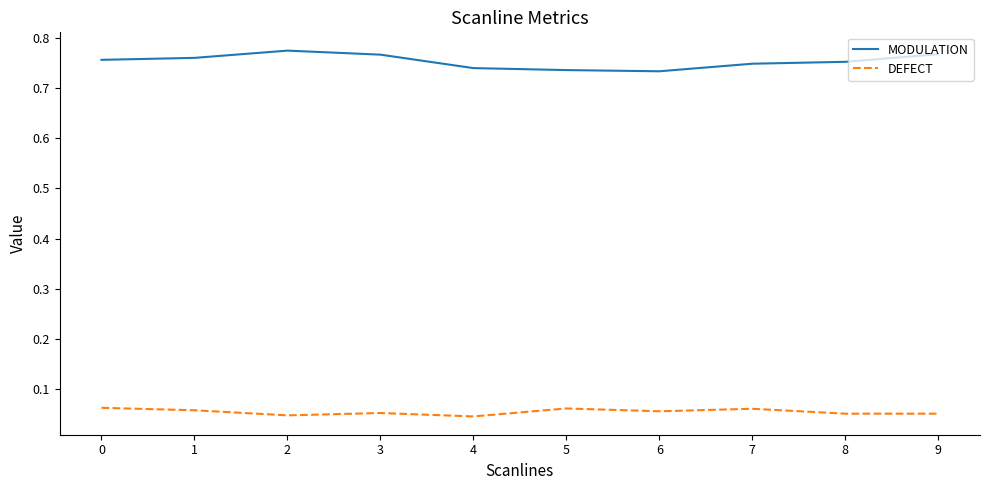

At 4, list the series in order from largest to smallest.

MODULATION, DEFECT